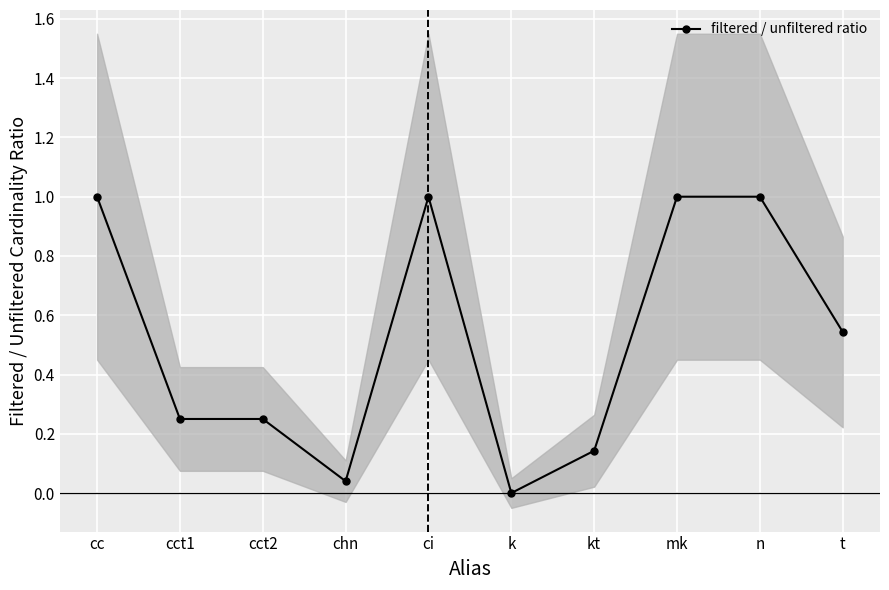

What is the sum of the values at mk and cct2?

1.2